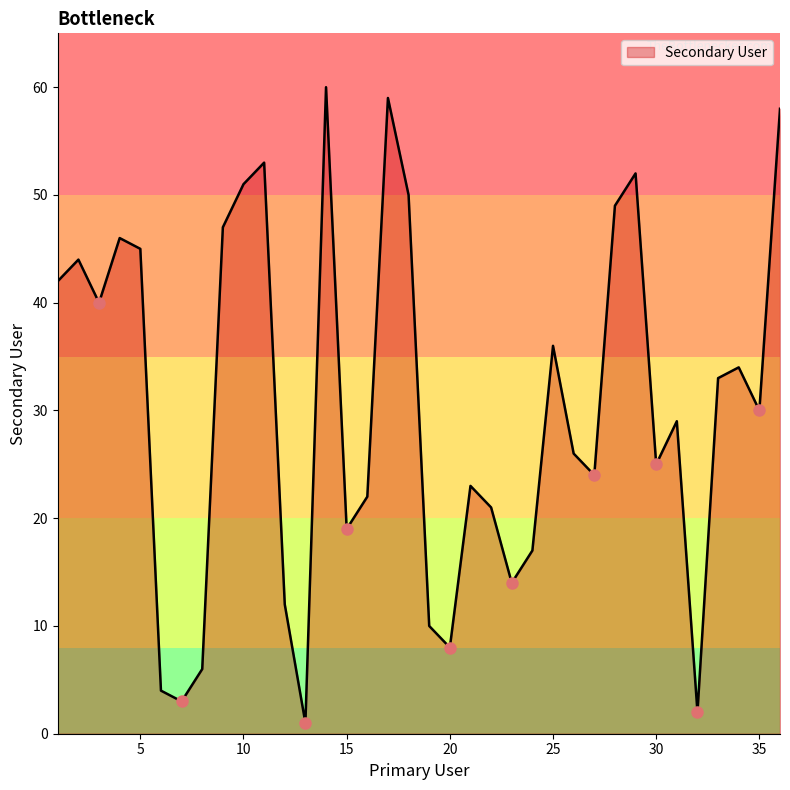

What is the difference between the maximum and minimum values?

59